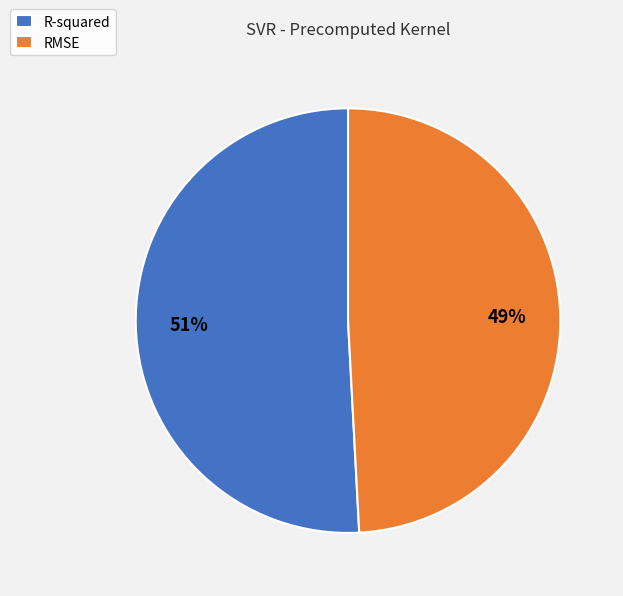

Rank the categories by value from lowest to highest.

RMSE, R-squared